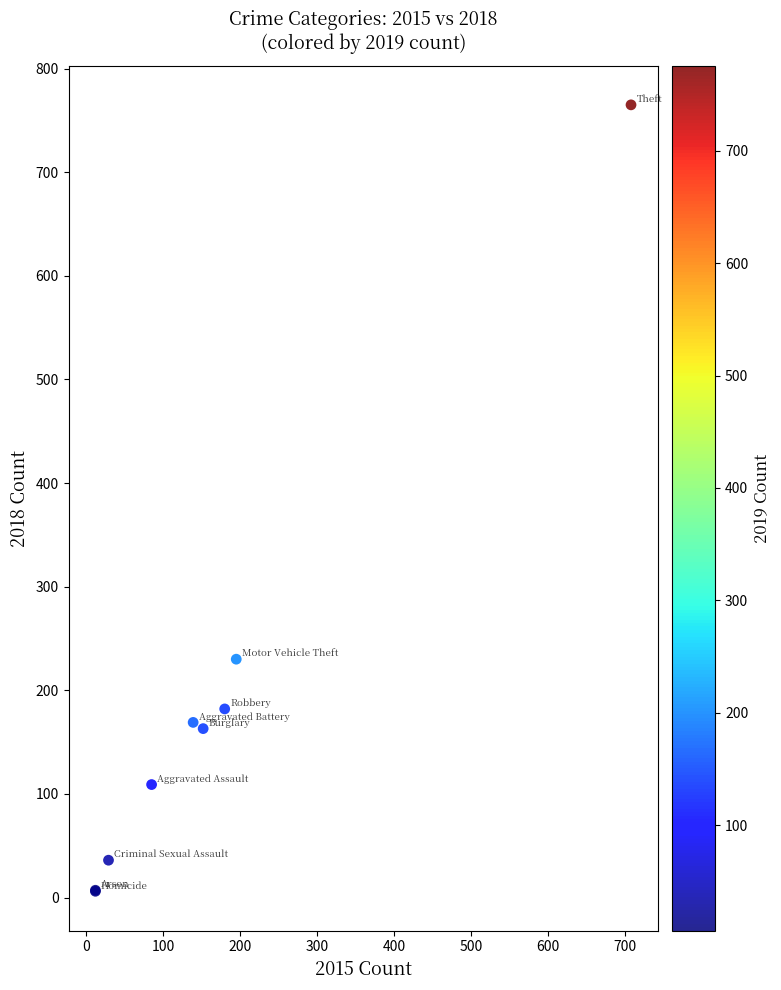

What Y value in the scatter plot is closest to 385?

230